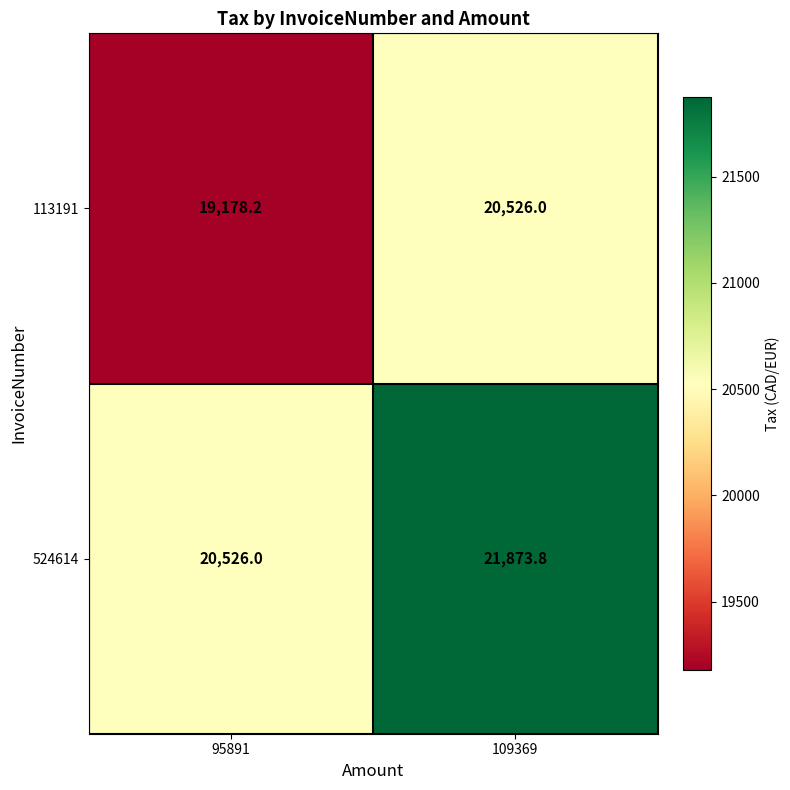

Which series has the largest total across all categories?

524614